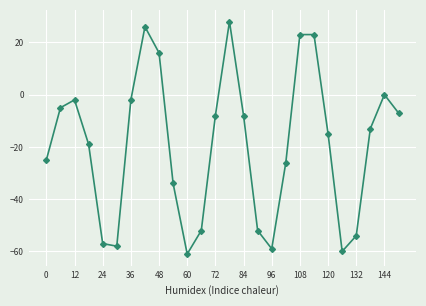

What is the sum of all values?

-501